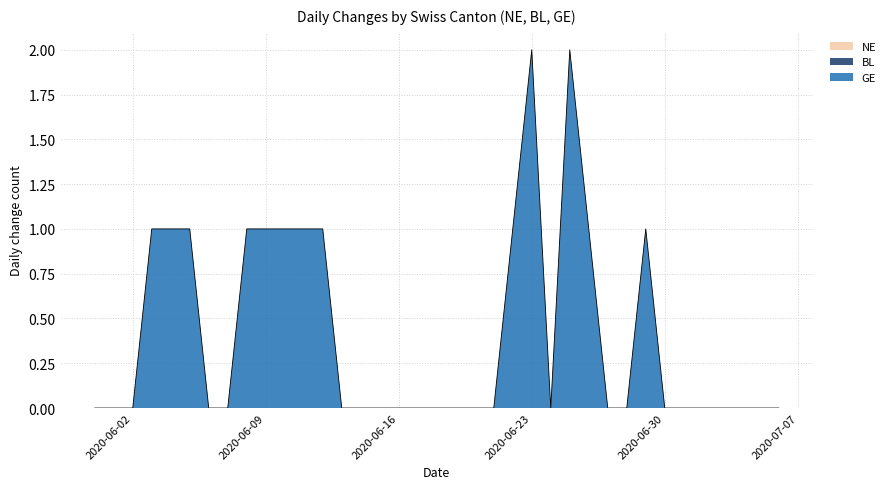

What is the sum of all GE values?

15